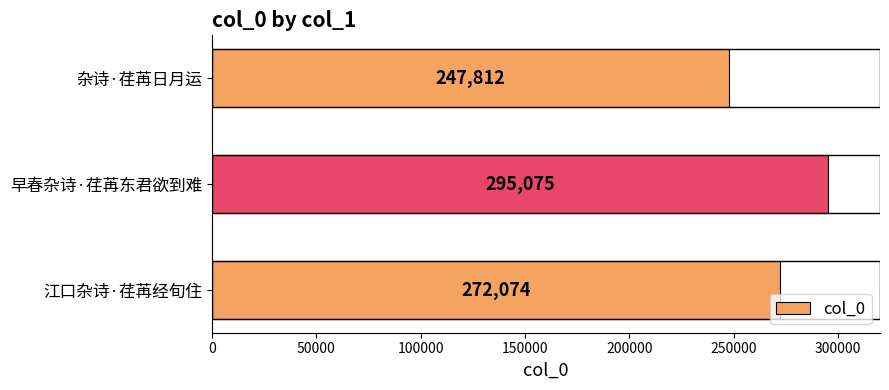

Read the value at 杂诗·荏苒日月运.

247812